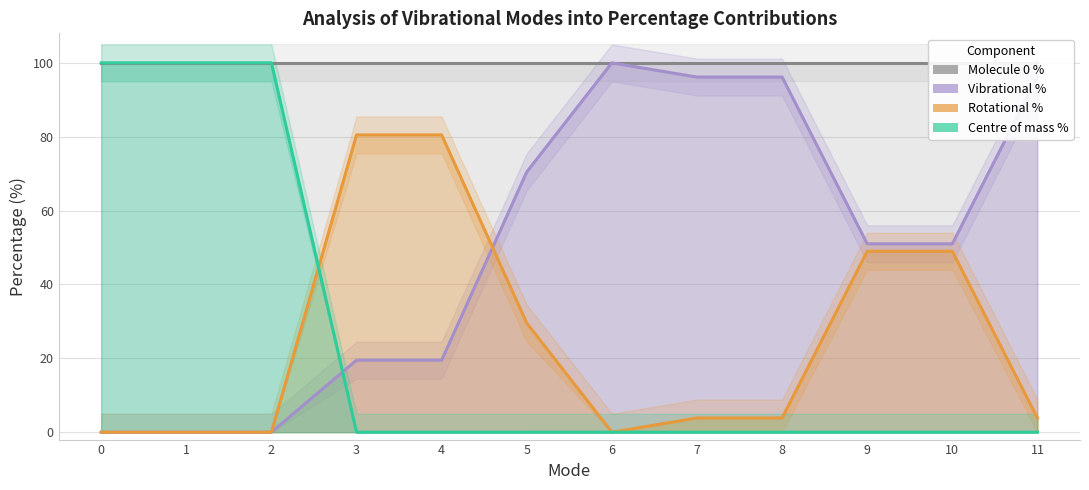

At how many categories does at least one series exceed 82?

7